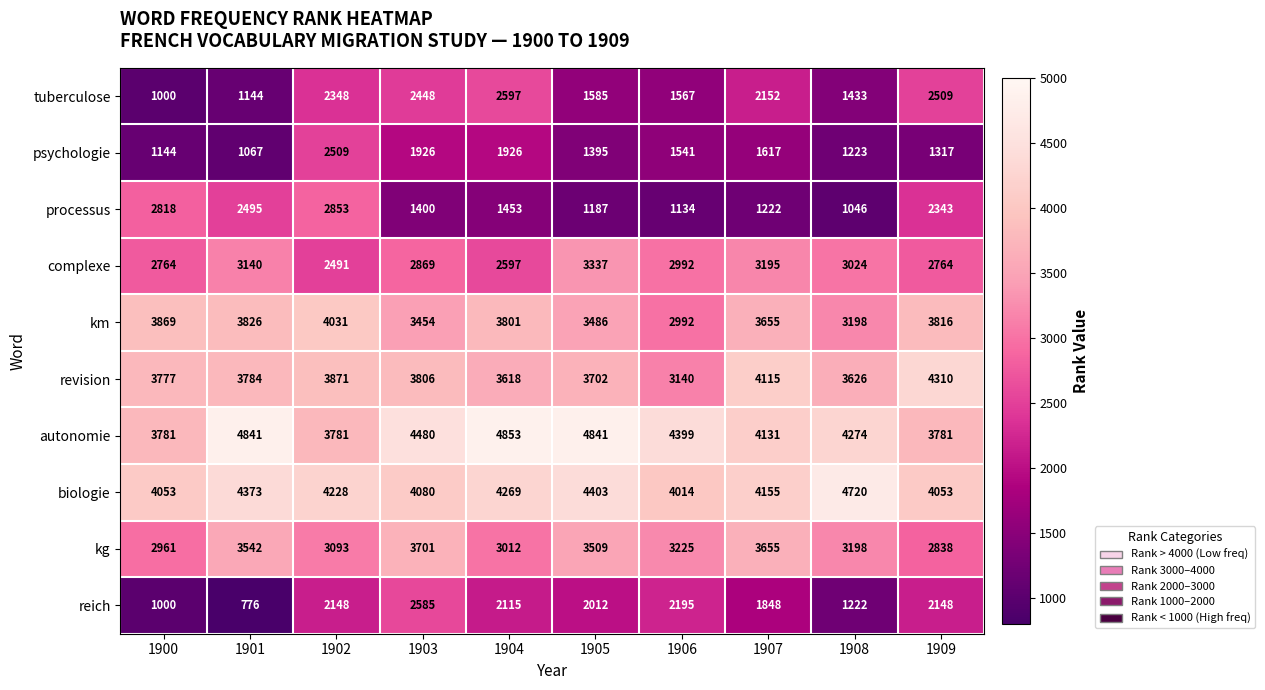

What is the difference between the kg values at 1905 and 1906?

284